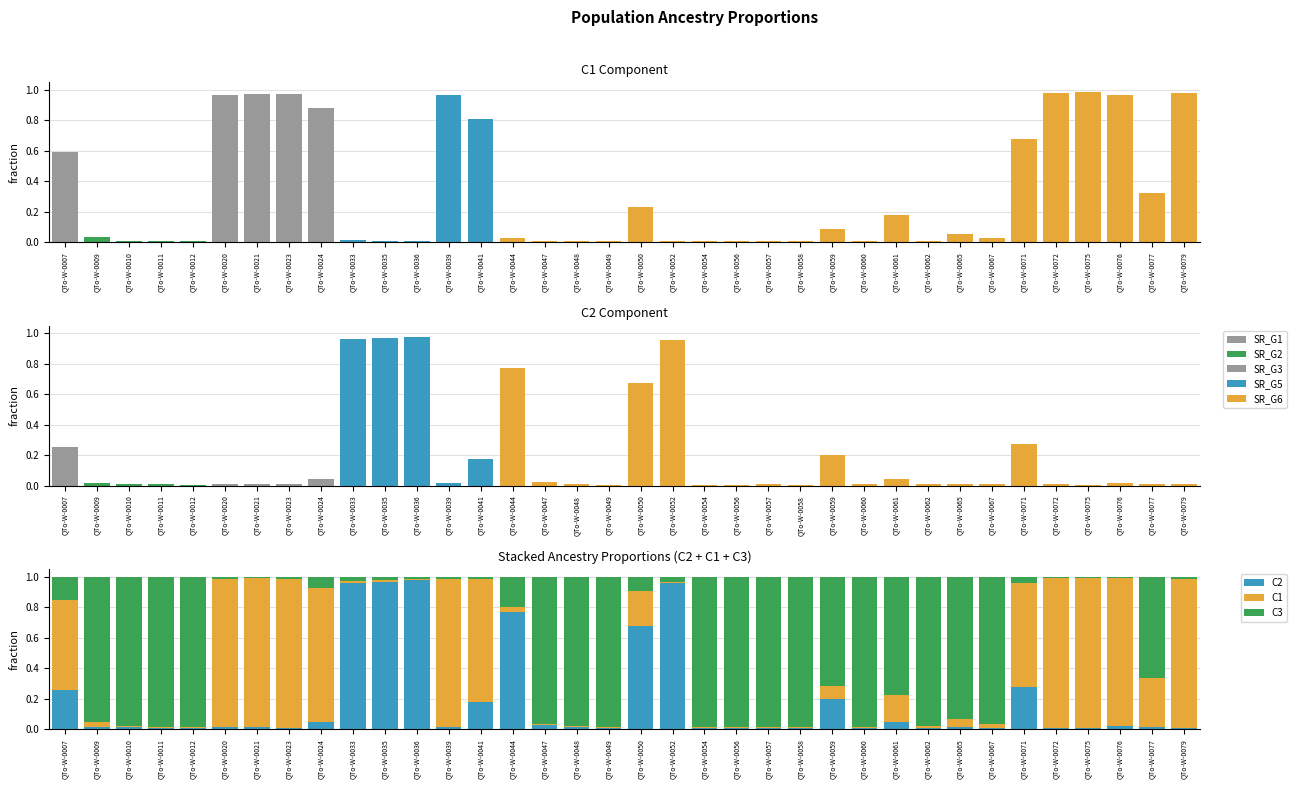

Is the value of C1 at QTo-W-0067 greater than the value of C3 at QTo-W-0077?

No